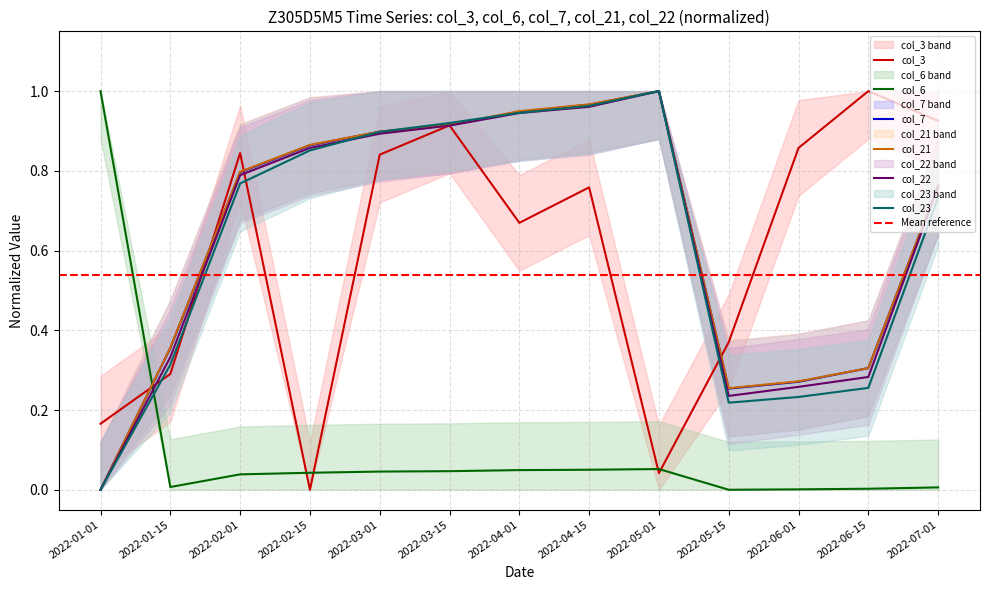

Which series has the widest spread of values?

col_3